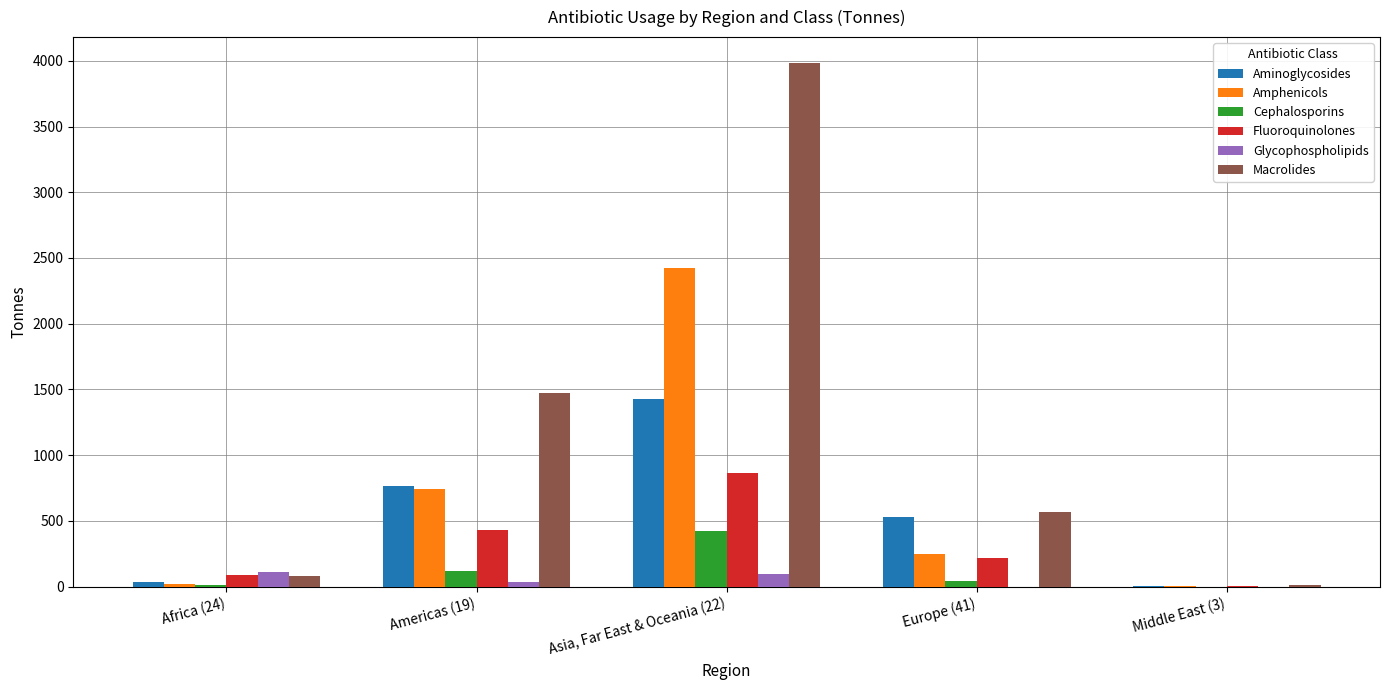

Which series changed the most between Americas (19) and Asia, Far East & Oceania (22)?

Macrolides